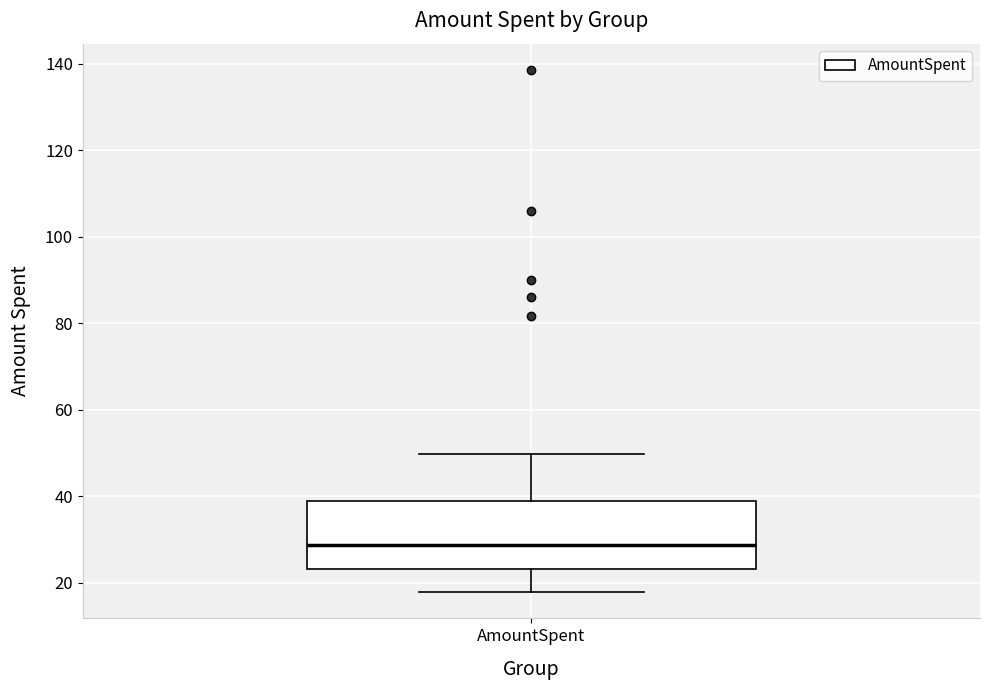

Transcribe this box plot: give where the median line is, the range the box spans, and where the two whiskers end, as read against the y-axis. The values are not printed on the chart, so give them approximately, as read against the axis.

median 28, box 24 to 38, whiskers 18 to 50